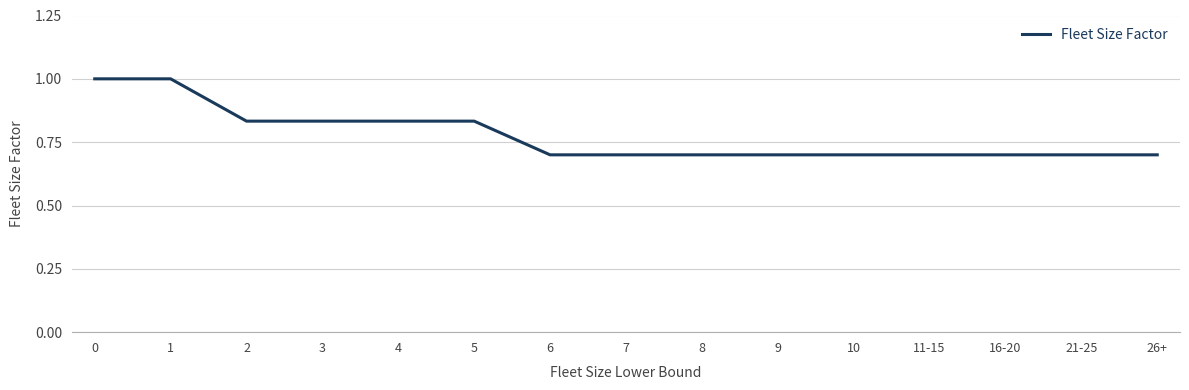

What is the difference between the maximum and minimum values?

0.3